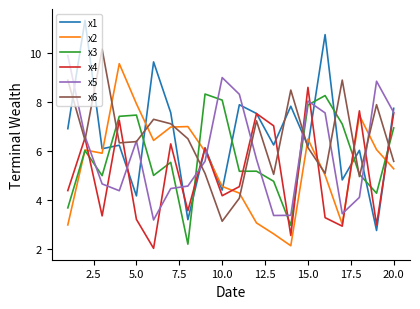

True or false: x1 and x3 intersect in this chart.

True